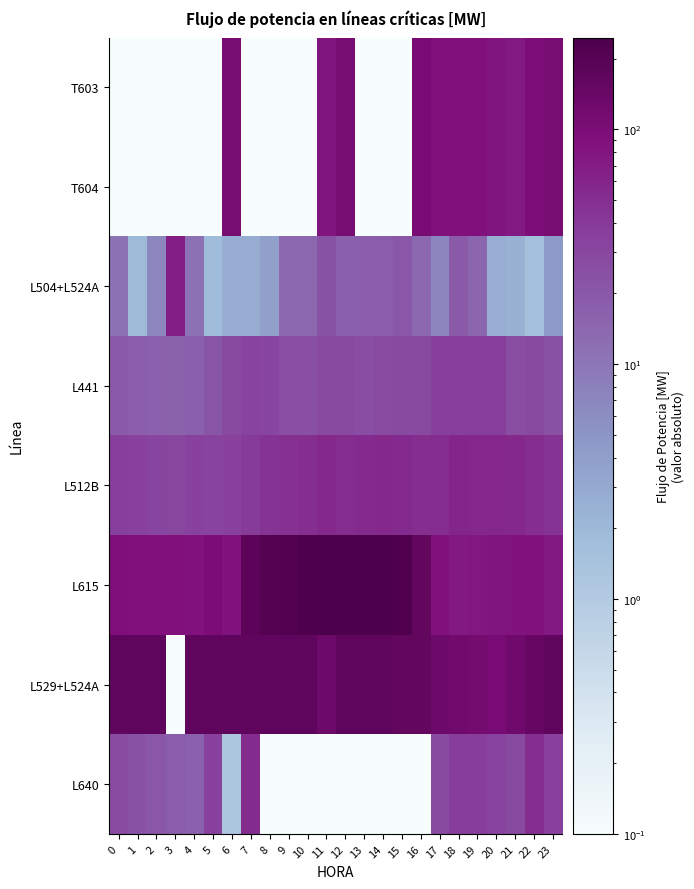

At which category is the sum across all series the highest?

12